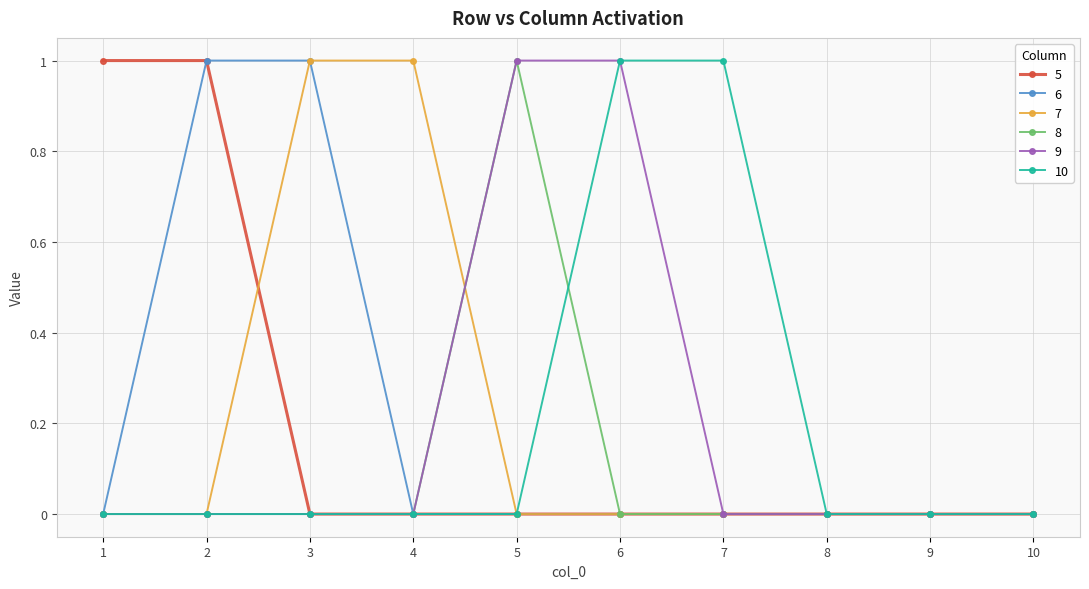

Is the value of 10 at 6 greater than the value of 8 at 10?

Yes